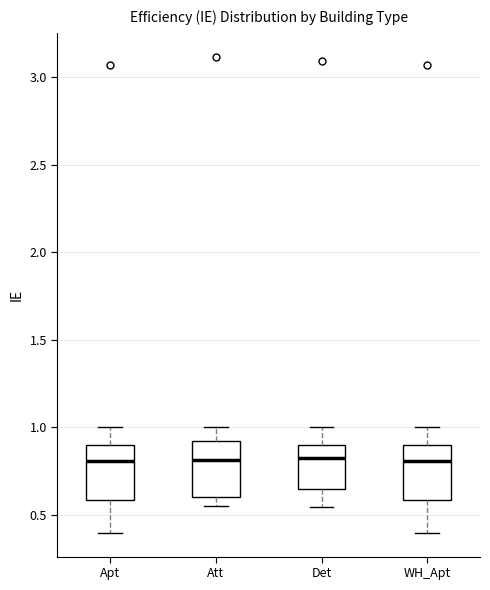

Where does the lower whisker of the box for Det end on the y-axis? The values are not printed on the chart, so give them approximately, as read against the axis.

0.55